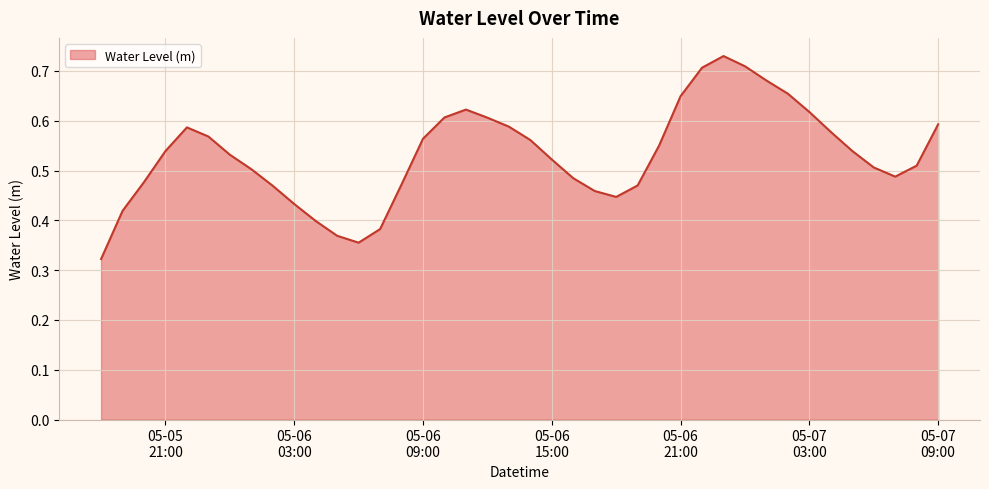

Is this an area chart (filled region under the line)?

Yes